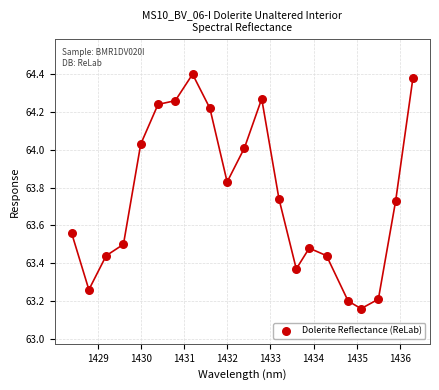

What is the range of X values (max minus min)?

7.9